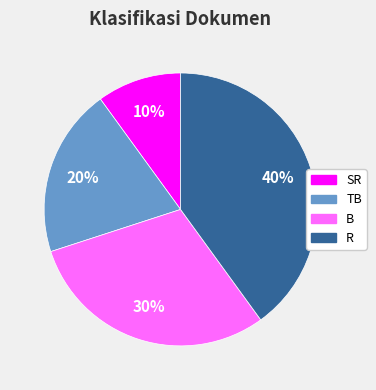

Count the number of slices in the pie.

4